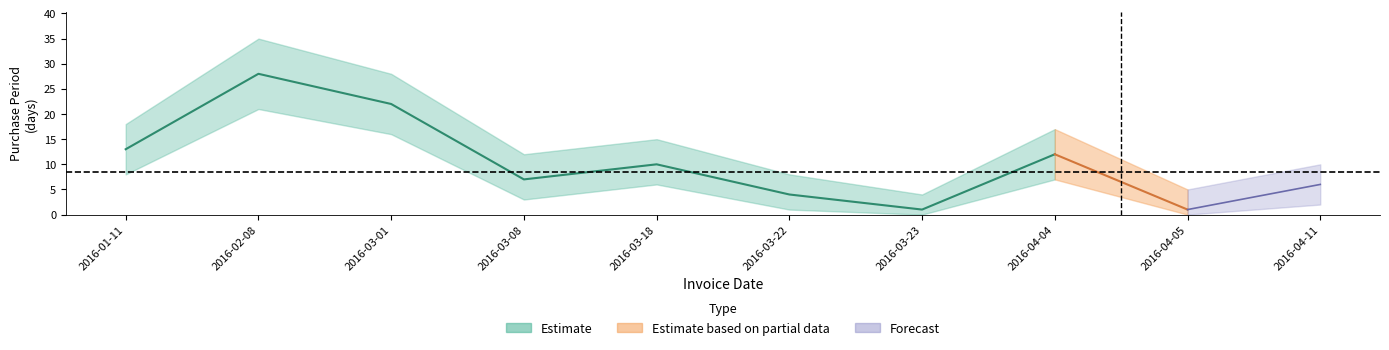

The value of lower at 2016-01-11 is 8. True or false?

True